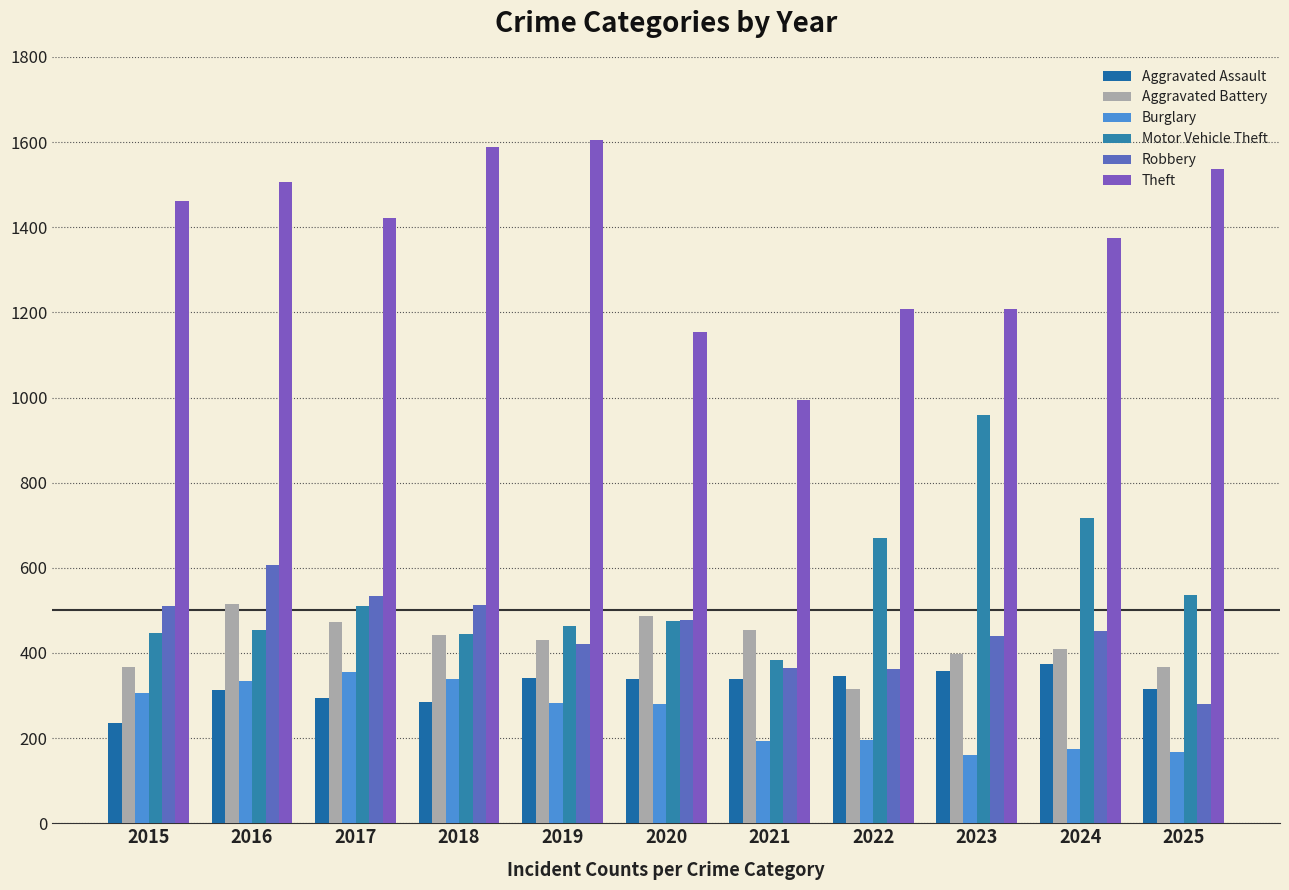

The Aggravated Battery series shows 454 at 2021. True or false?

True